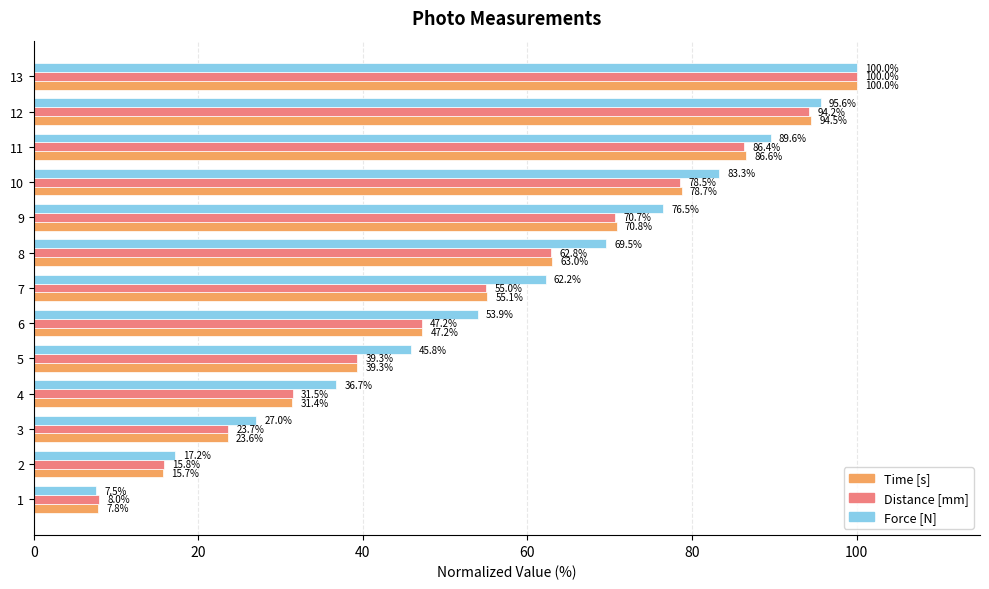

Where is Distance [mm] nearest to the value 53?

7